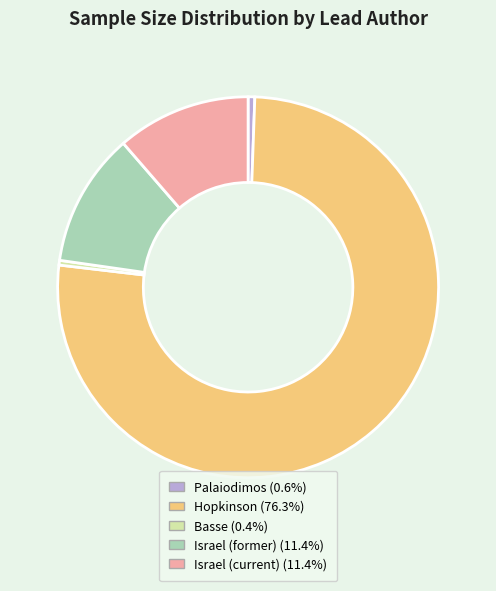

Does Hopkinson account for over 50% of the chart?

Yes